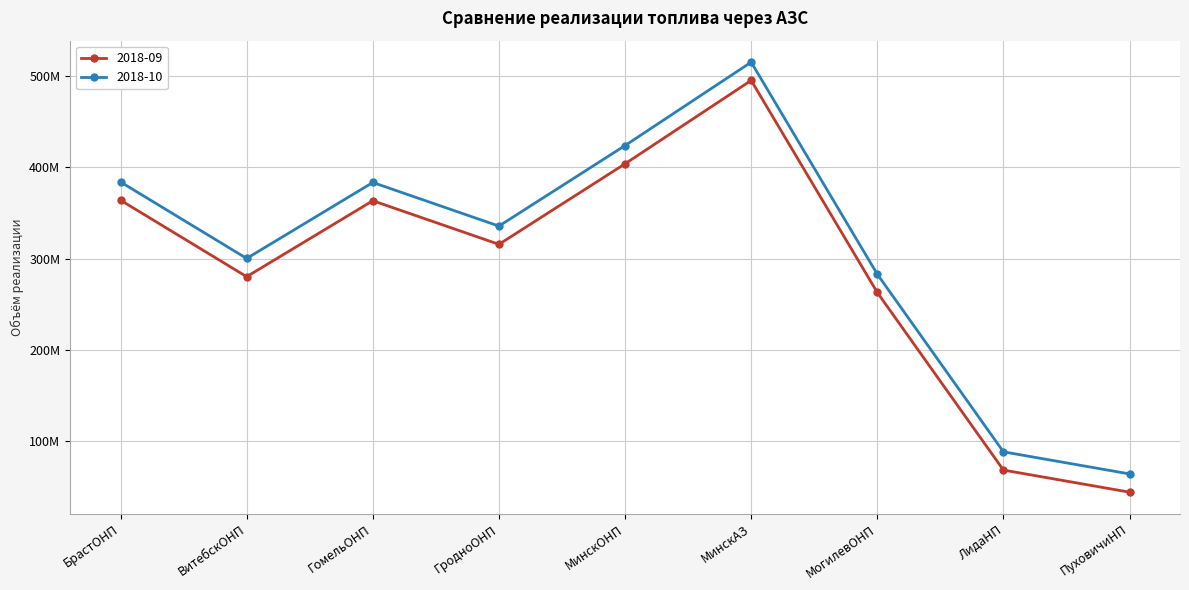

What is the maximum value for 2018-09?

495290015